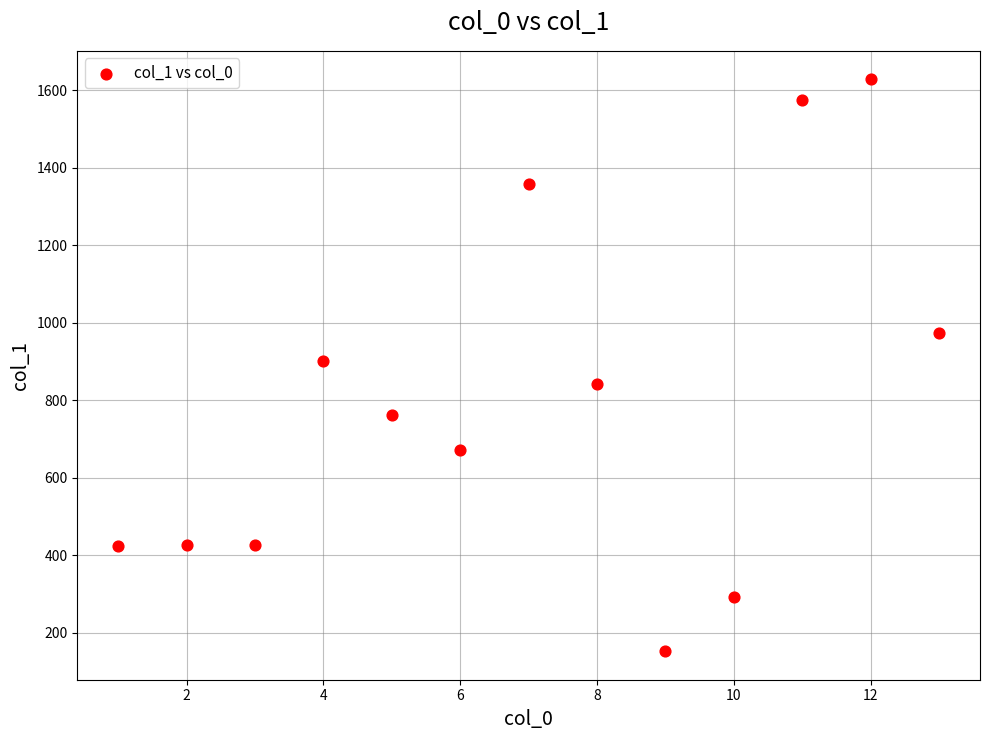

What is the range of Y values (max minus min)?

1475.9